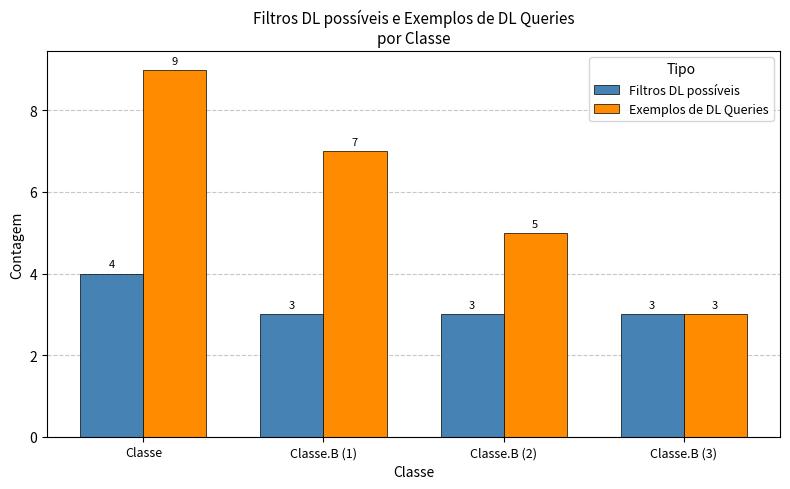

True or false: Exemplos de DL Queries has a value of 8 at Classe.B (2).

False